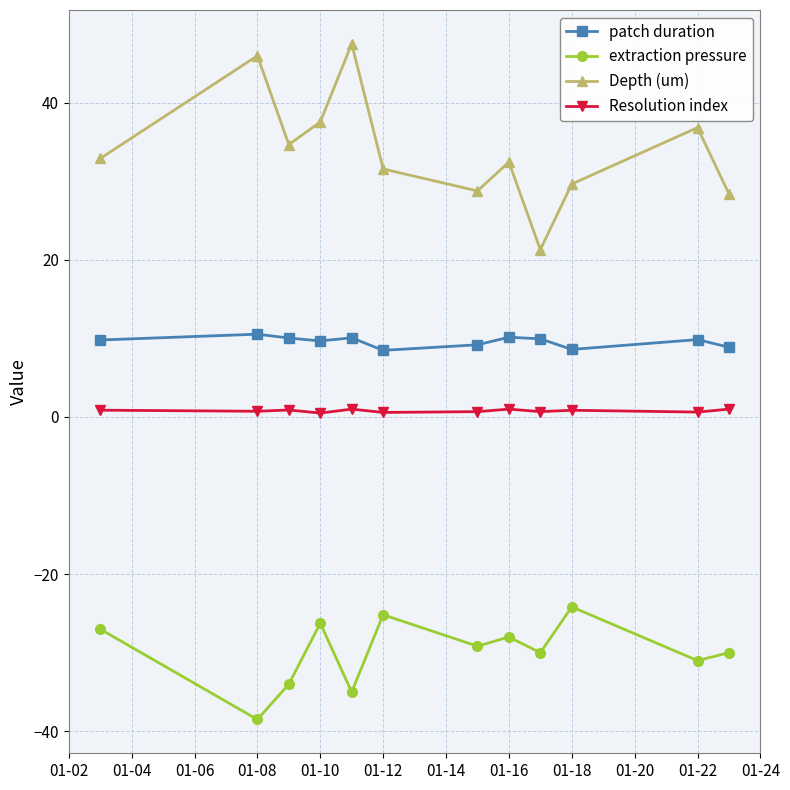

What is the sum of all extraction pressure values?

-358.3